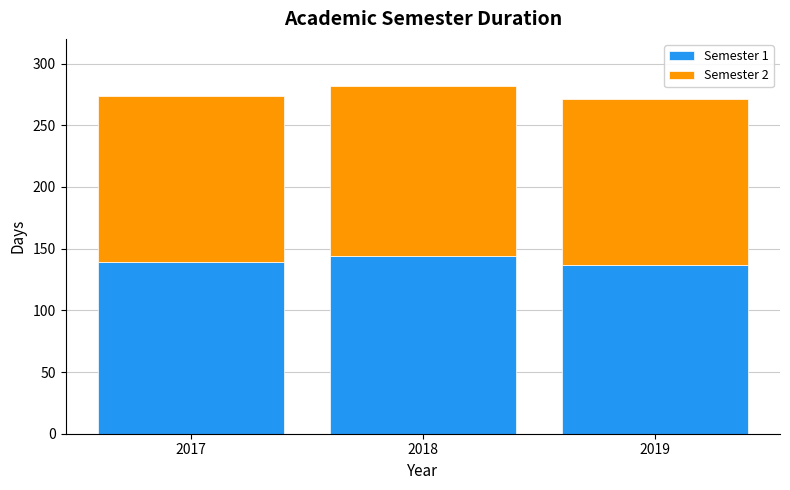

Reading left to right, list the values for the Semester 1 series.

139	144	137